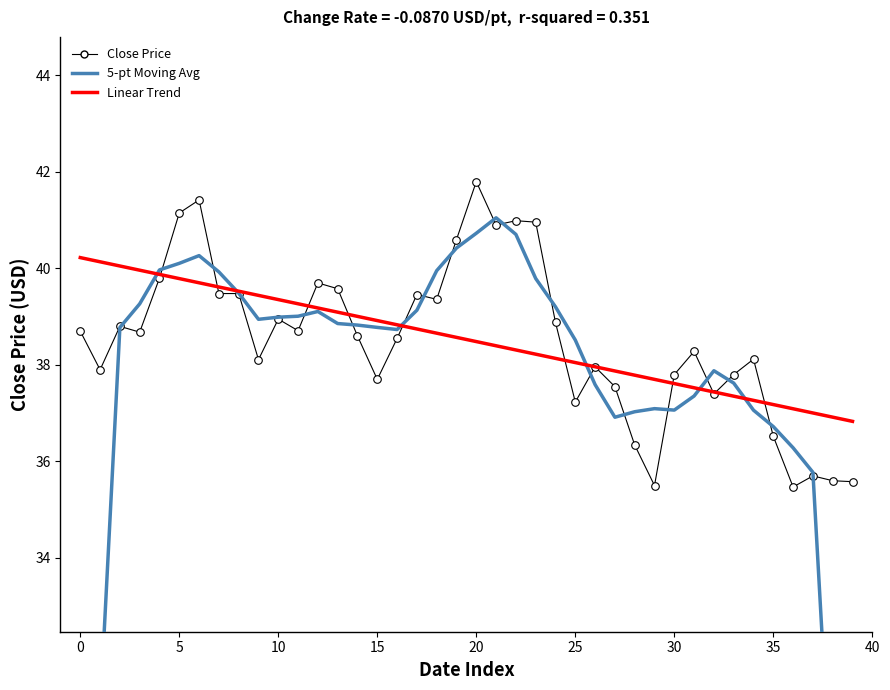

Is the value of Linear Trend at 22 greater than the value of Close Price at 25?

No